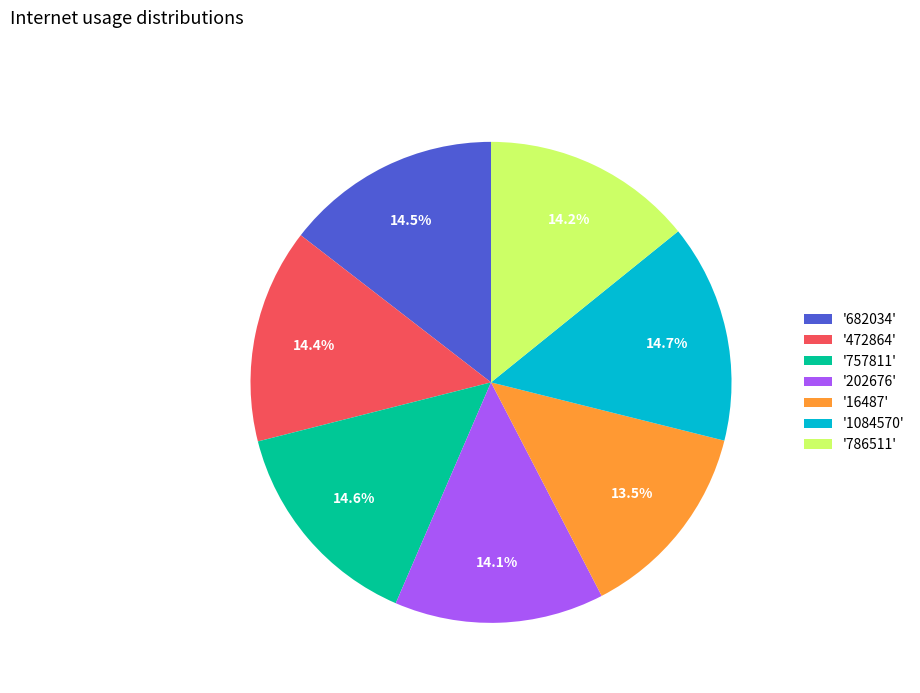

Which category has the smallest portion of the pie?

'16487'